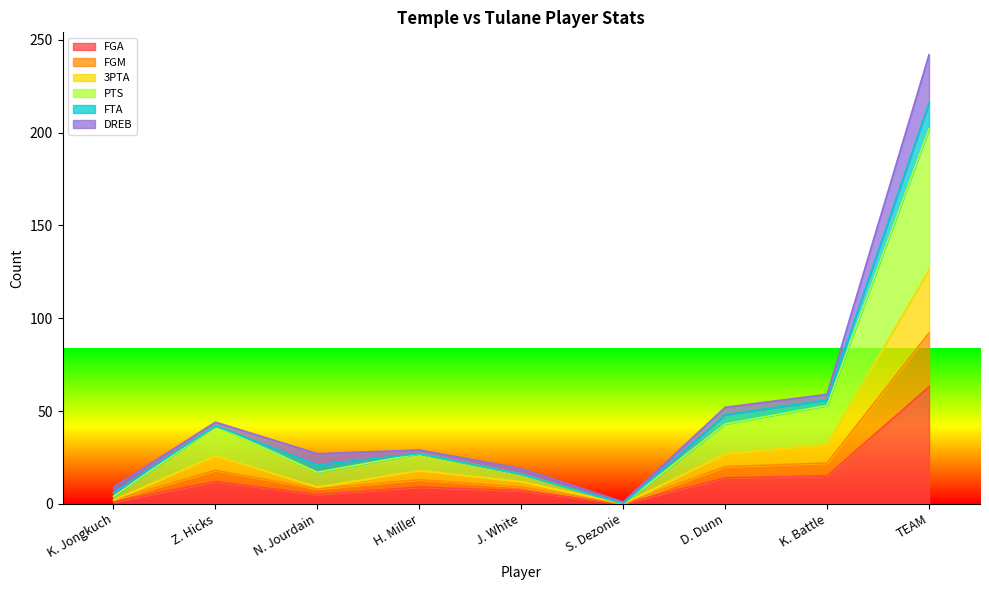

List the labels in order of FGM value, largest first.

TEAM, K. Battle, D. Dunn, Z. Hicks, H. Miller, N. Jourdain, J. White, K. Jongkuch, S. Dezonie